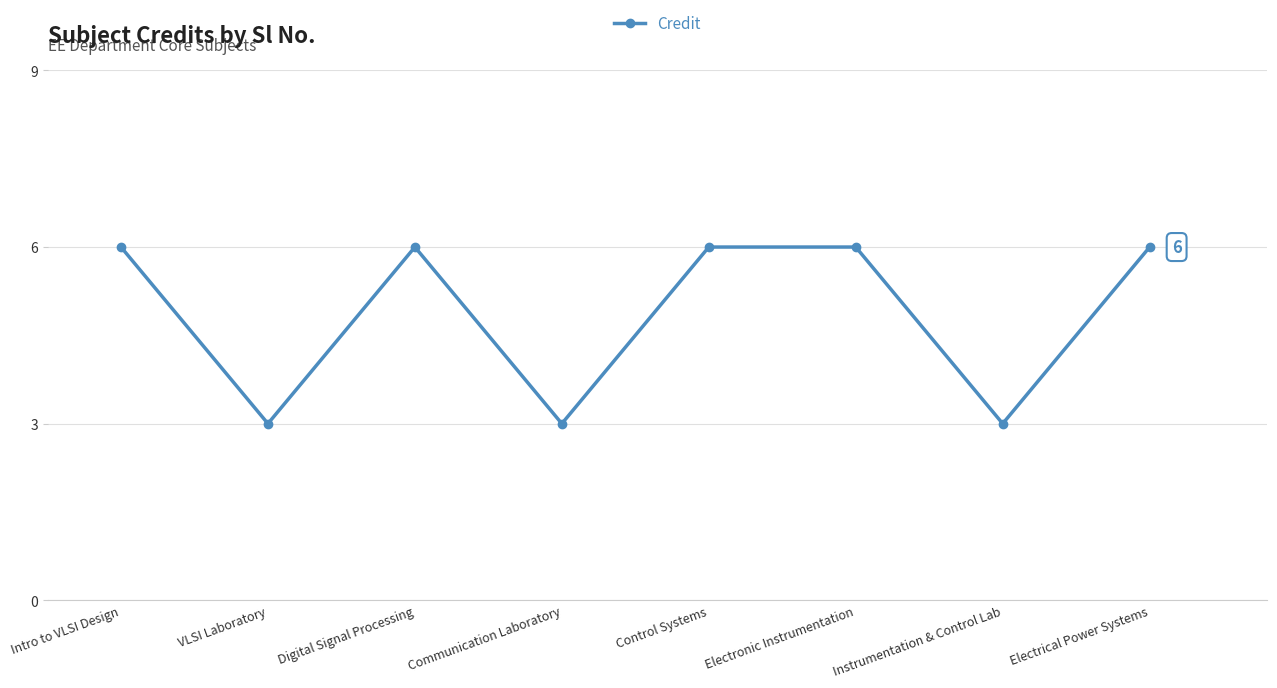

Which has a higher value, Electronic Instrumentation or VLSI Laboratory?

Electronic Instrumentation